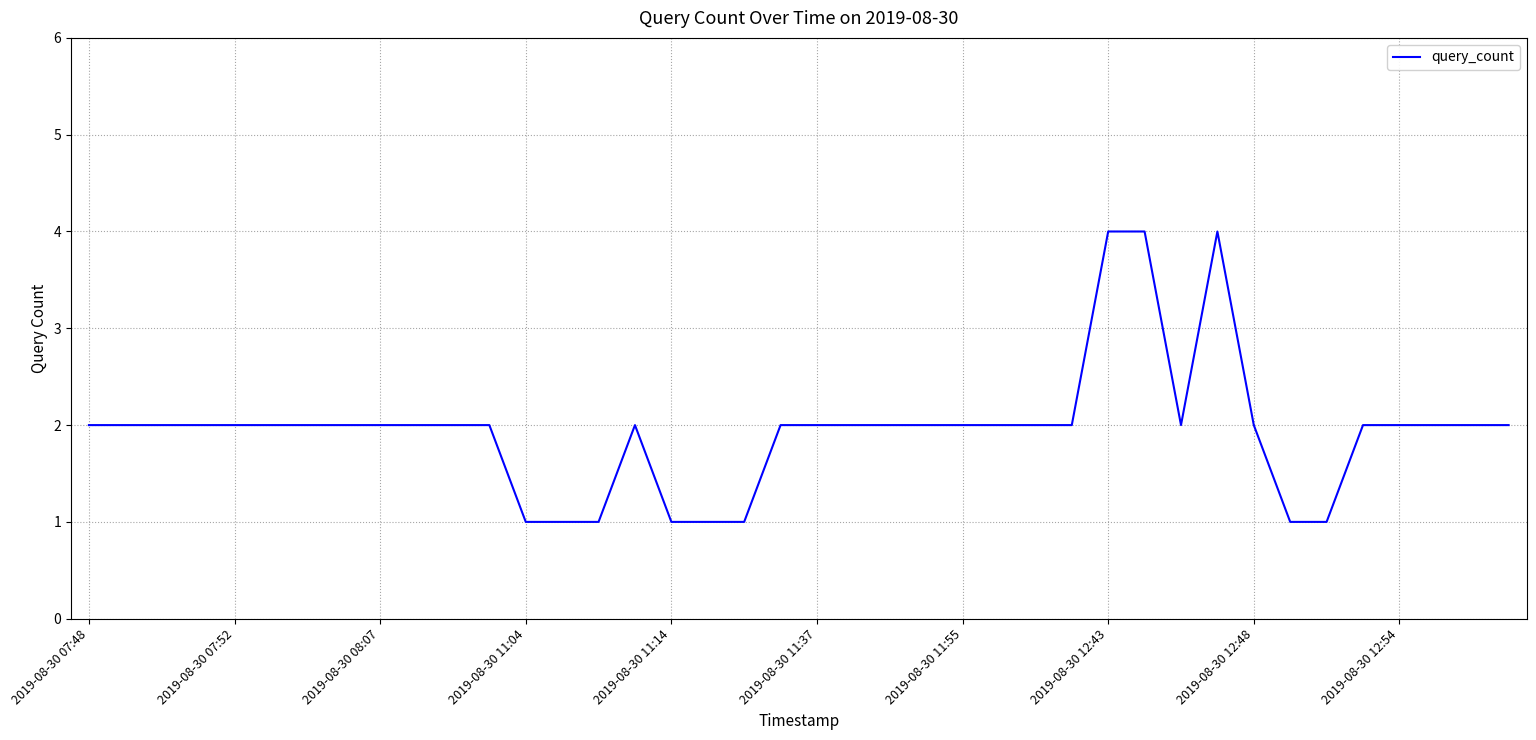

What is the difference between the maximum and minimum values?

3